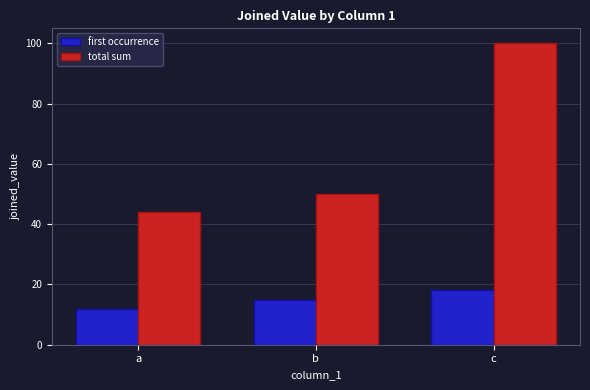

Reading left to right, extract all data points from this chart.

first occurrence: 12	15	18
total sum: 44	50	100